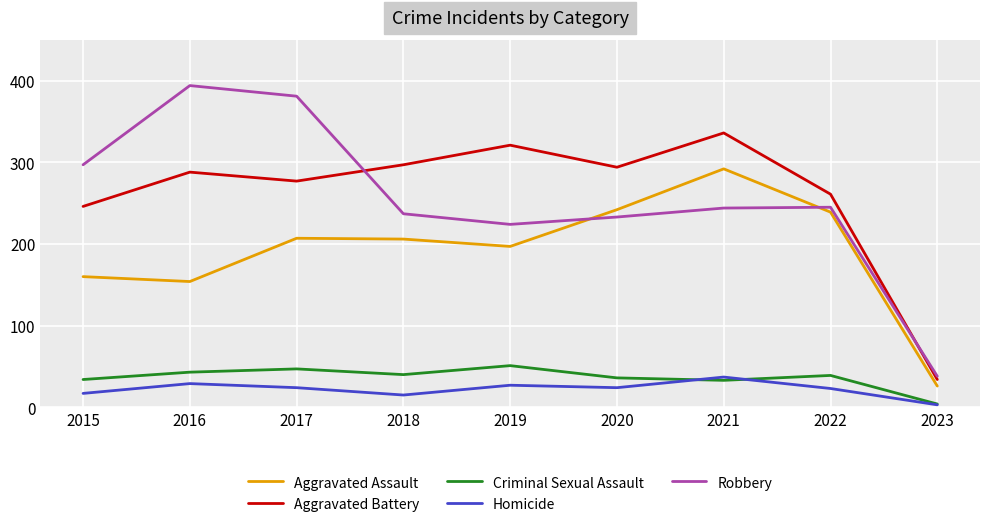

What is the total value across all series at 2022?

807